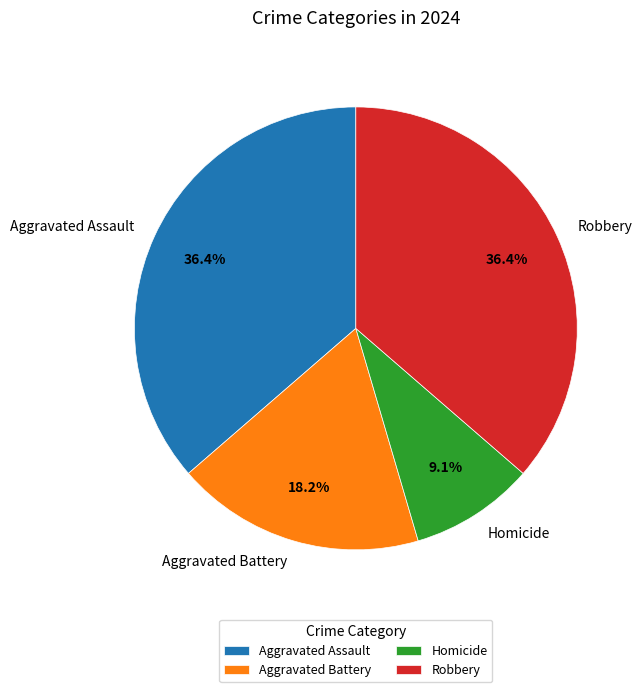

Count the number of slices in the pie.

4